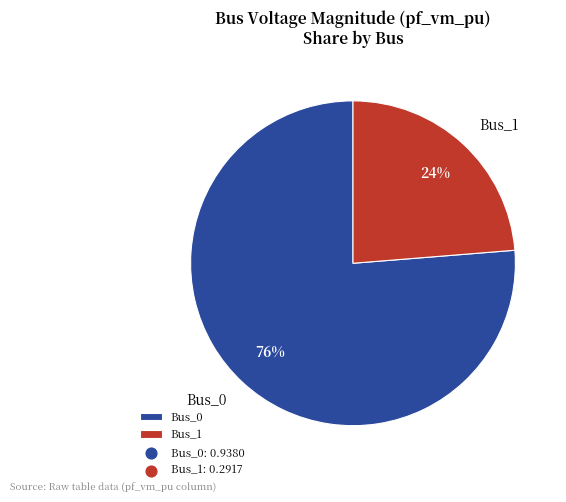

How many segments does this pie chart have?

2